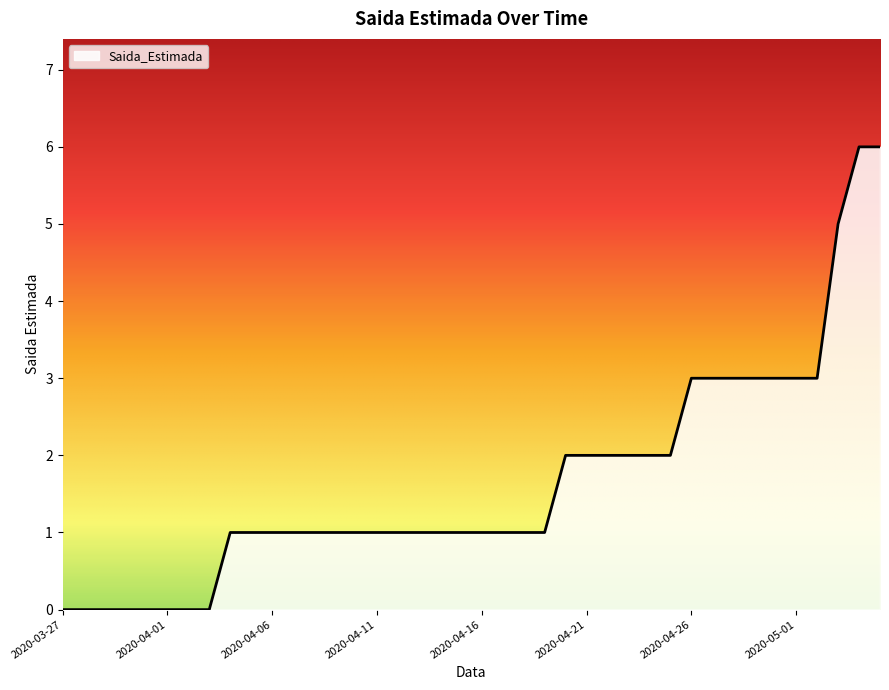

What is the greatest value displayed?

6